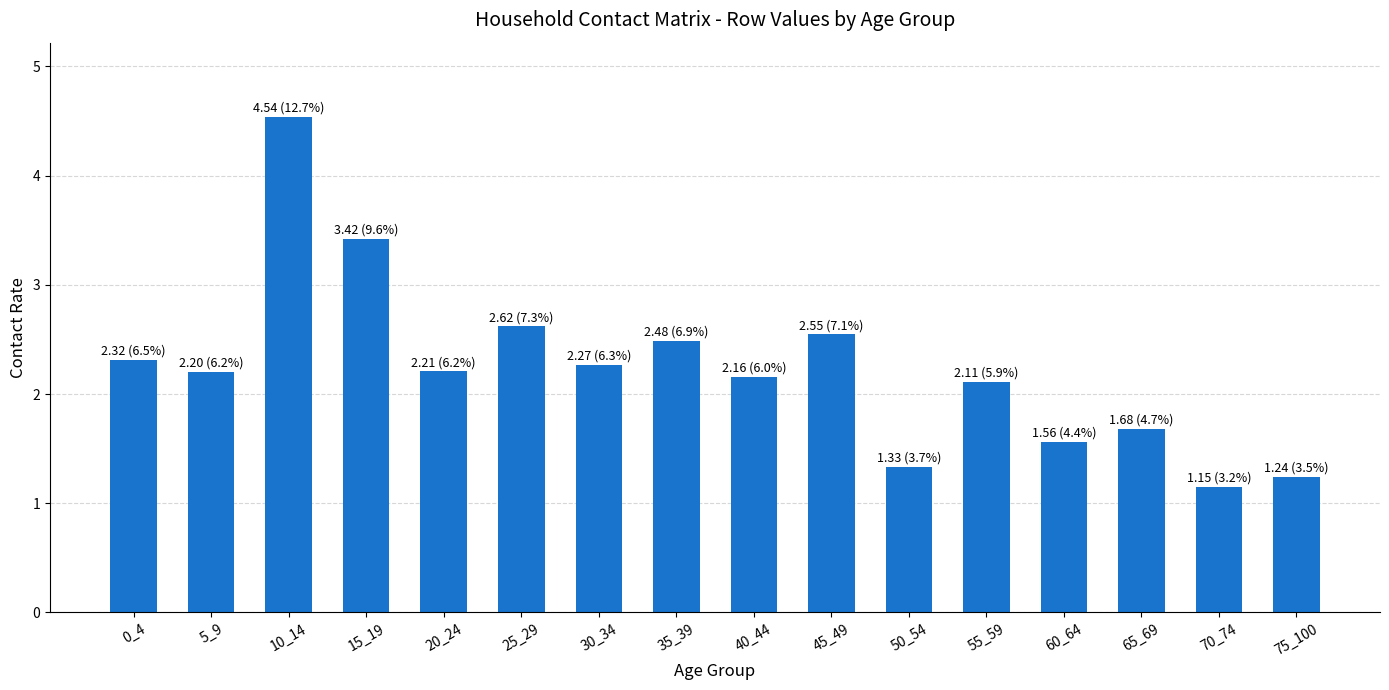

At which label does the data first exceed 2?

0_4